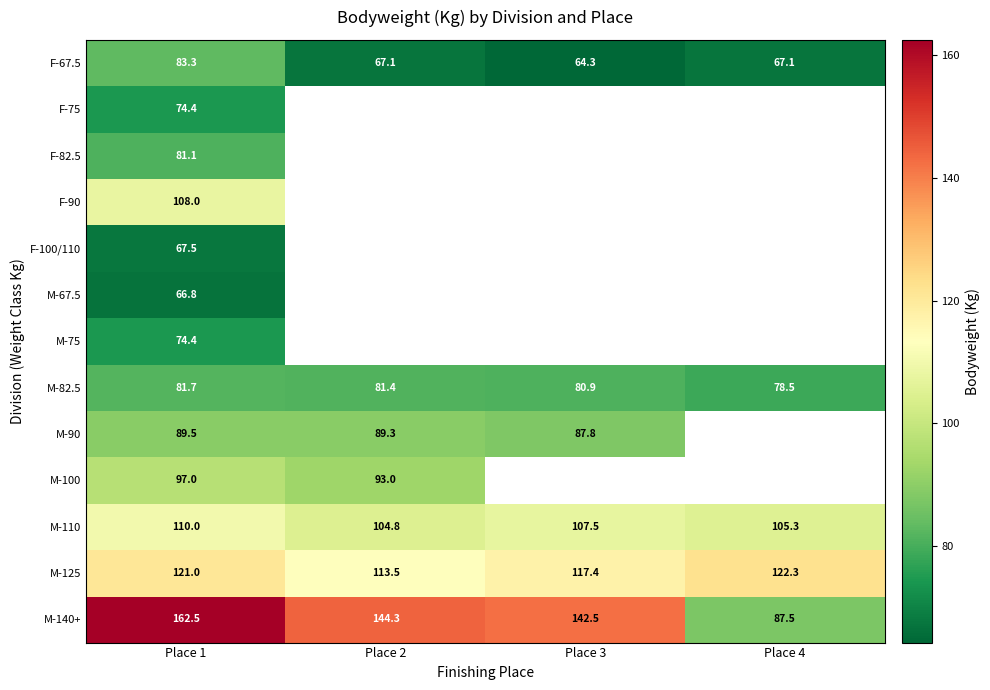

How many categories are shown in the chart?

4